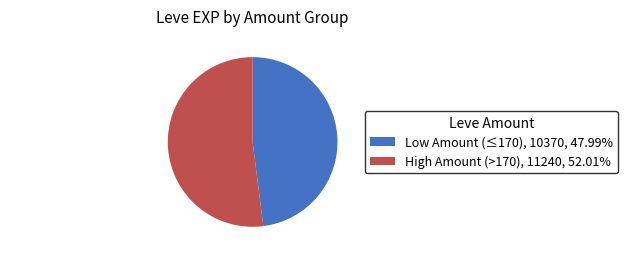

Does any single category account for the majority?

Yes